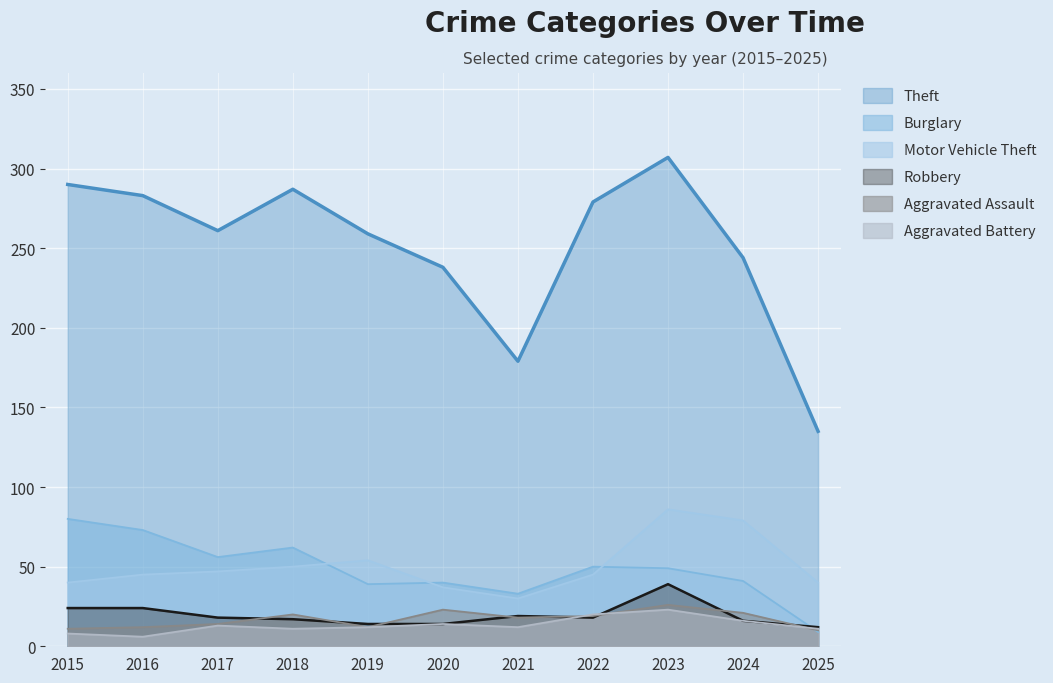

True or false: Aggravated Assault and Aggravated Battery cross at least once.

True